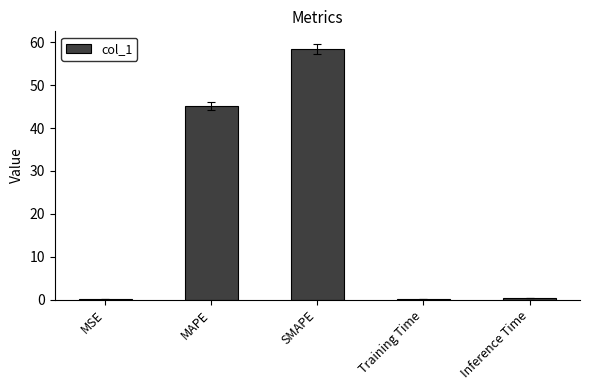

What is the difference between the values at MAPE and Training Time?

45.0